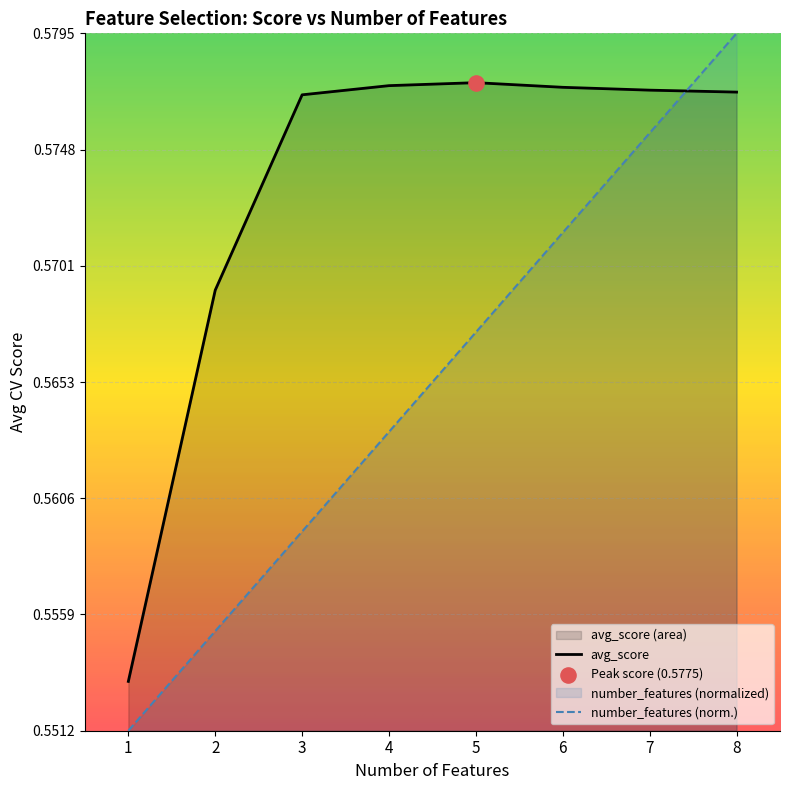

Which series contains the lowest Y value?

number_features